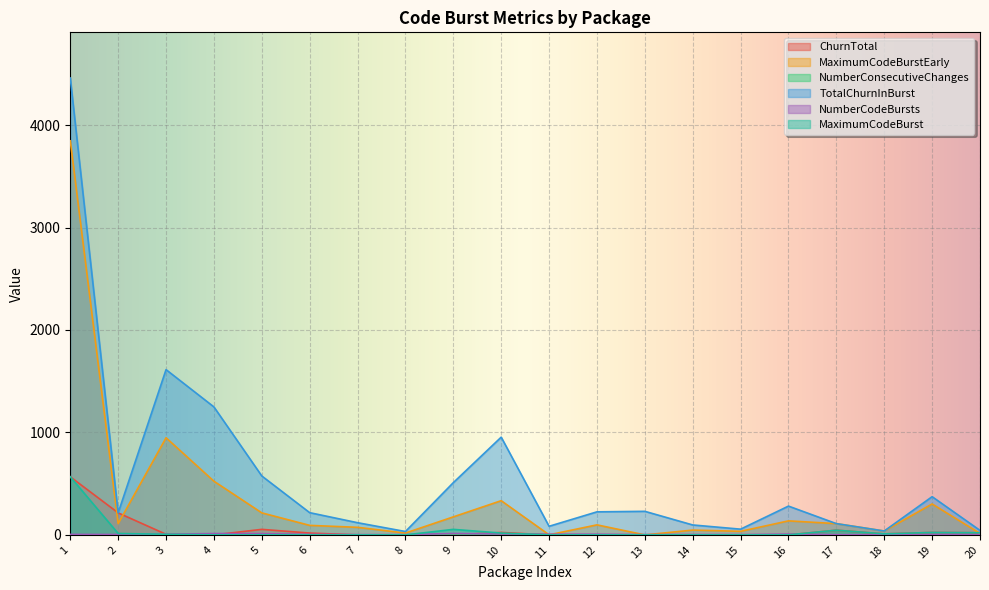

Is the value of NumberConsecutiveChanges at 10 greater than the value of MaximumCodeBurst at 17?

No